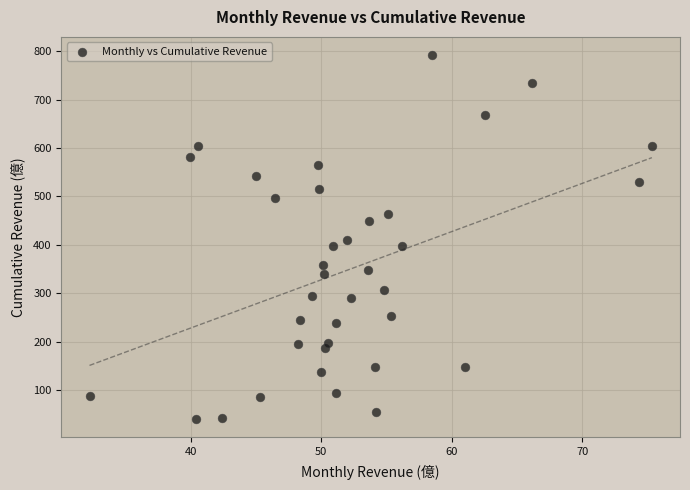

What is the range of X values (max minus min)?

43.0